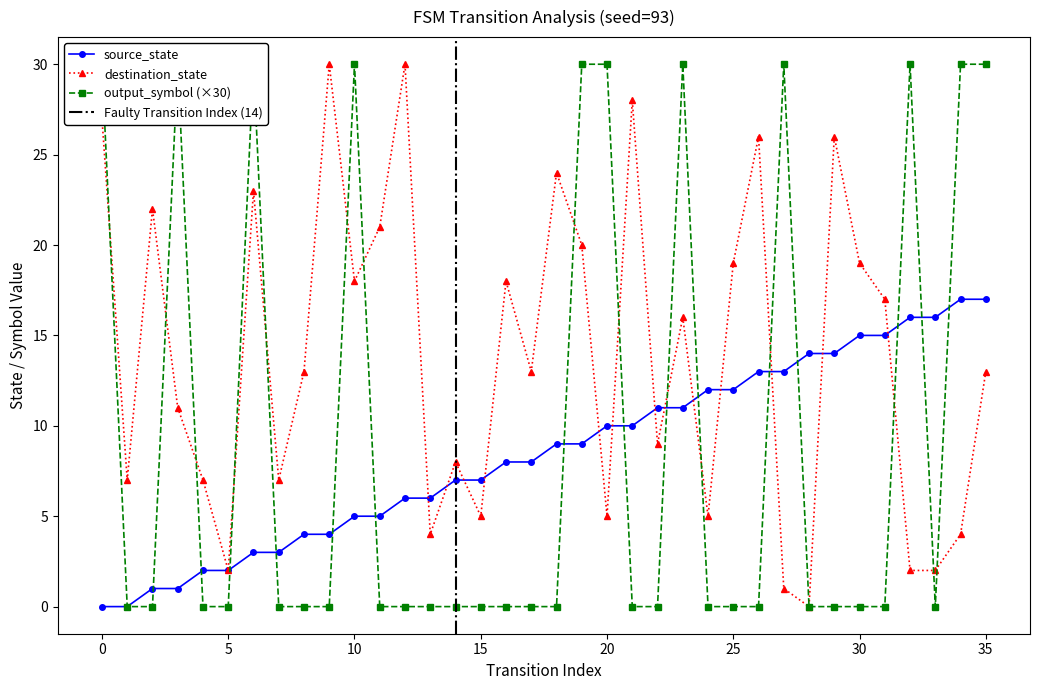

Which series has the widest spread of values?

destination_state